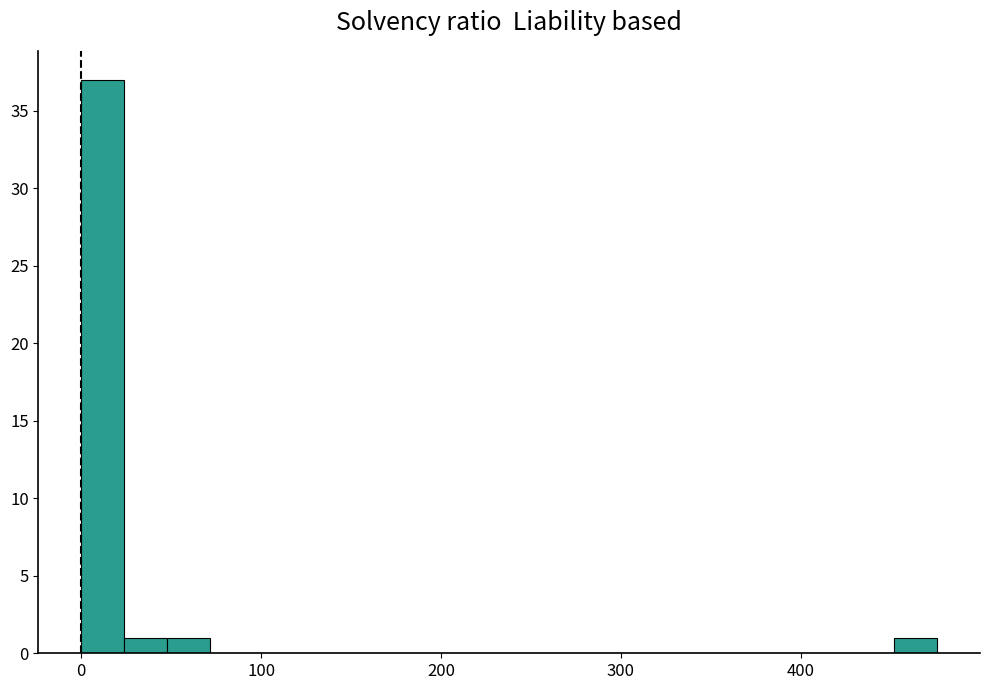

Around what value on the x-axis is the tallest bar? Give the approximate position of its centre, as read against the axis.

10